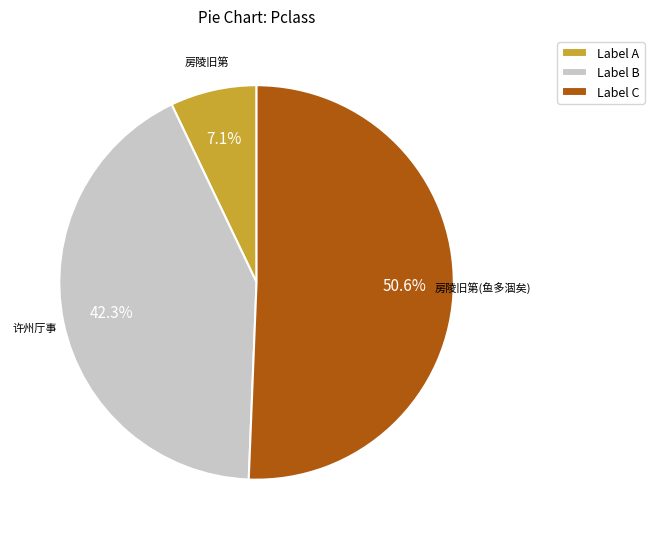

Rank the categories by value from highest to lowest.

Label C, Label B, Label A